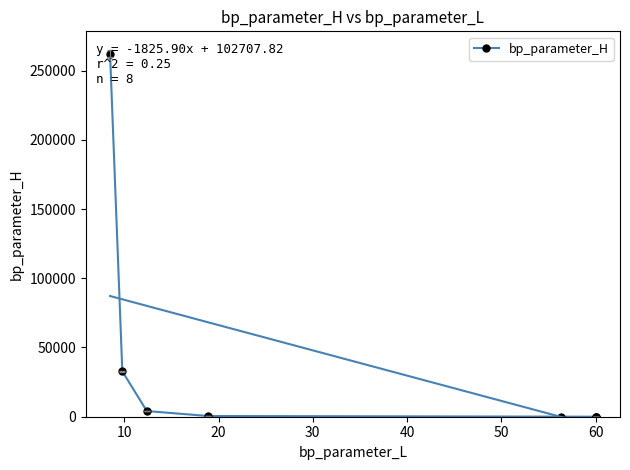

What is the value of the 4th point from the left?

512